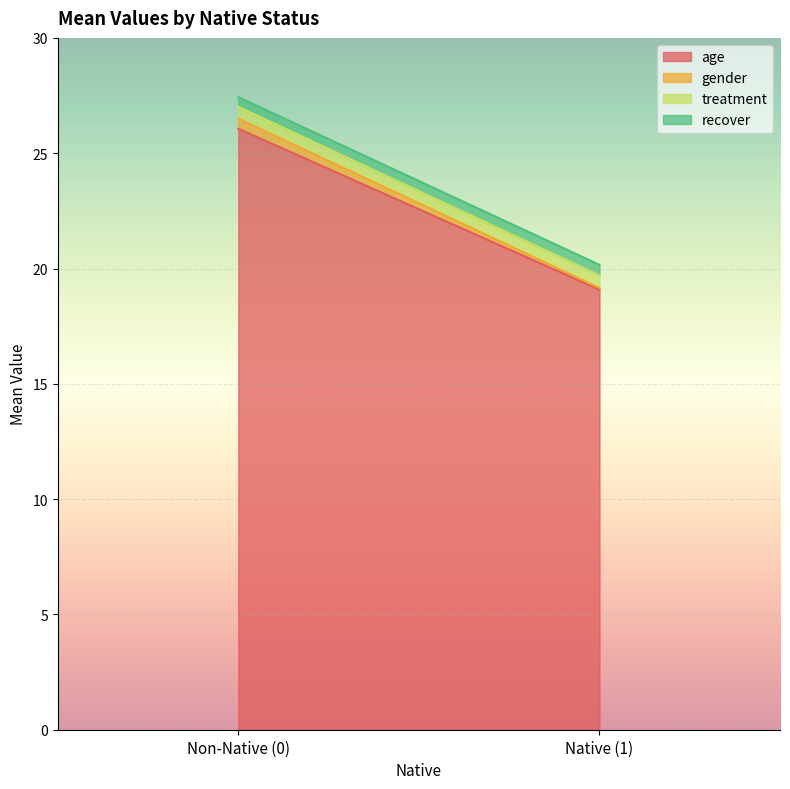

At 1, list the series in order from largest to smallest.

age, treatment, recover, gender